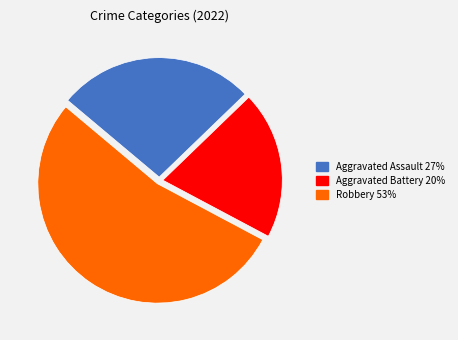

Is there a majority slice in this chart?

Yes